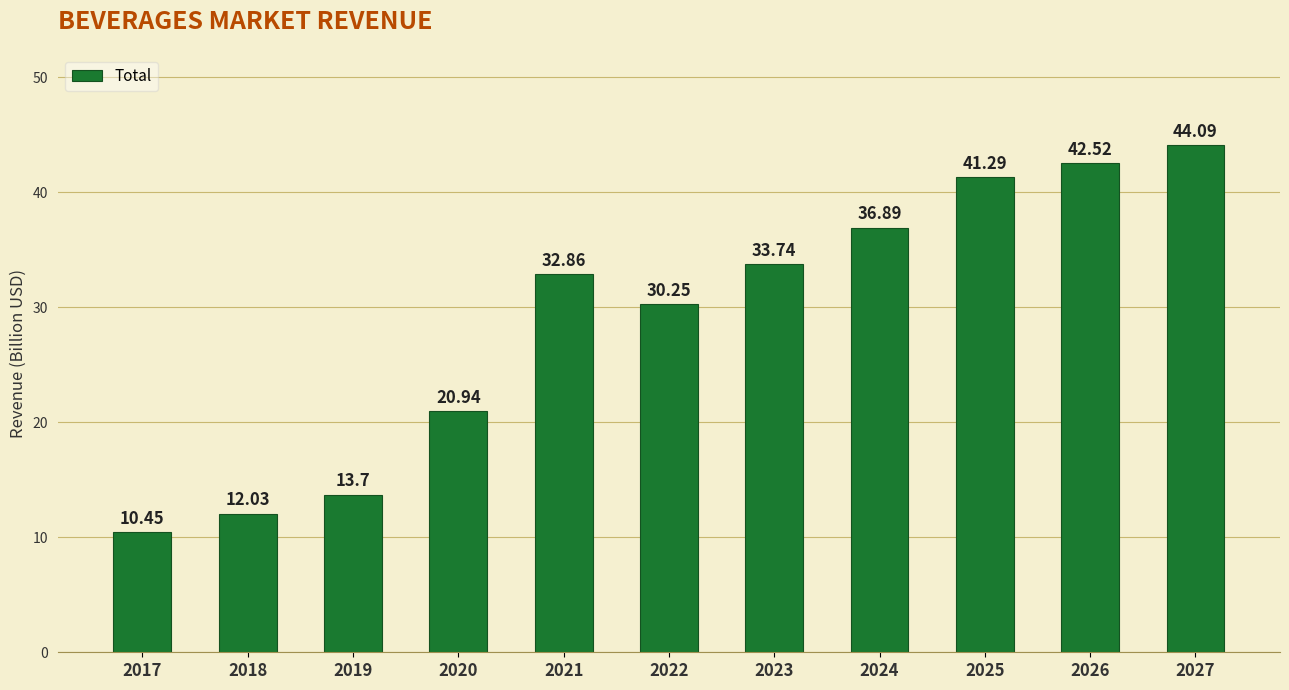

List the labels in order of value, largest first.

2027, 2026, 2025, 2024, 2023, 2021, 2022, 2020, 2019, 2018, 2017